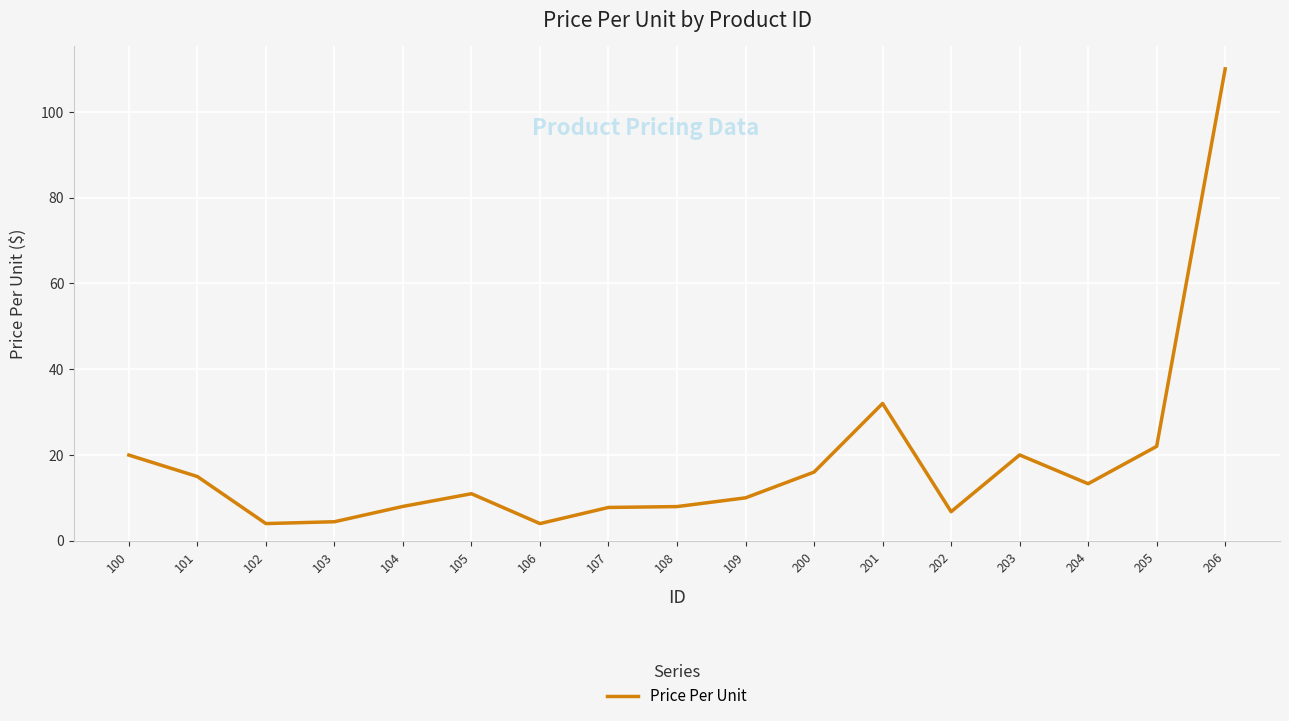

Does the chart display data point markers on the line(s)?

No